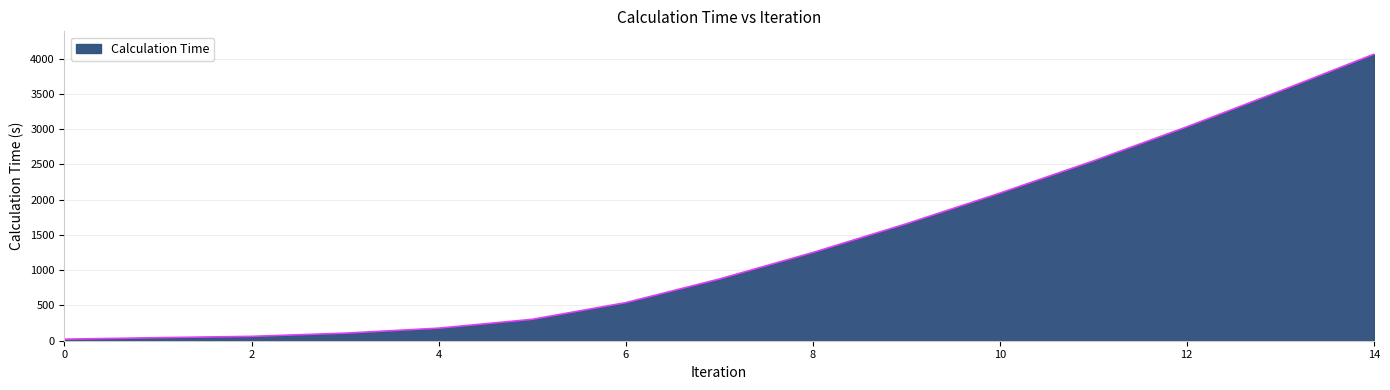

What is the difference between the maximum and minimum values?

4040.4